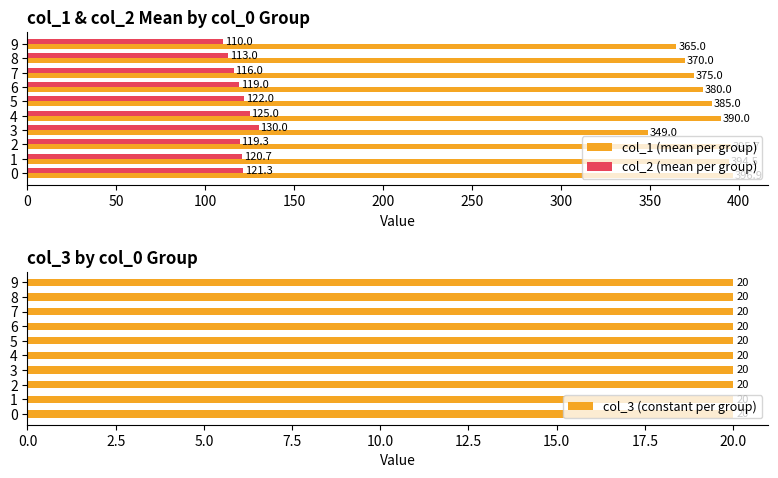

What is the difference between the maximum and second lowest values in the col_1 (mean per group) series?

31.9